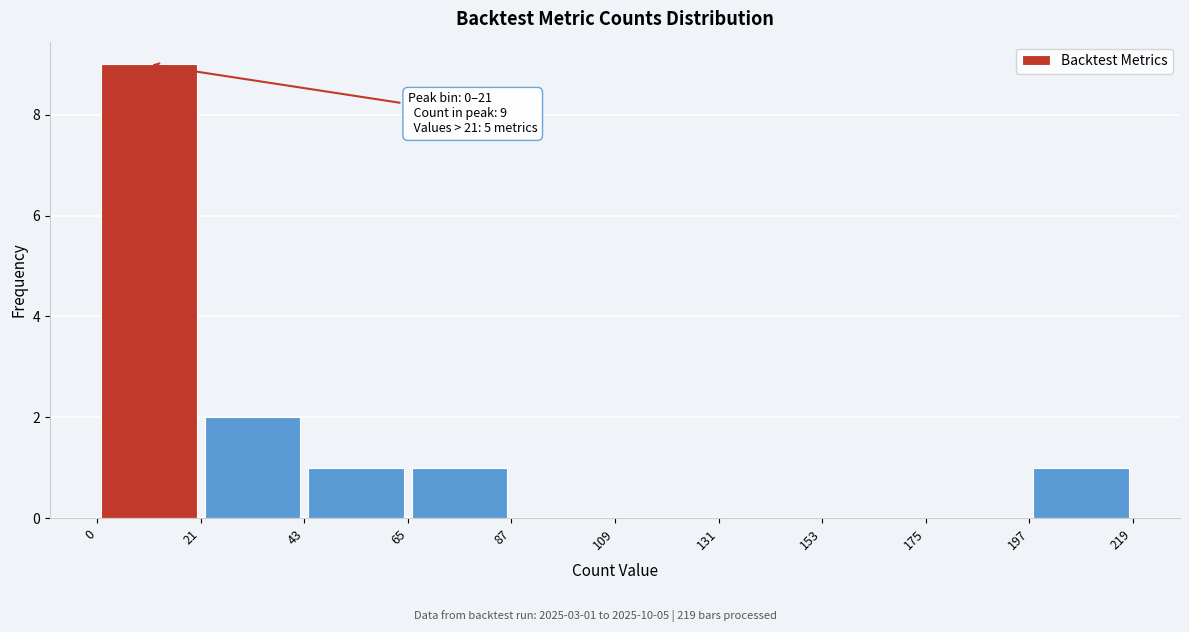

Over which range of the x-axis is the bar tallest?

0 to 21